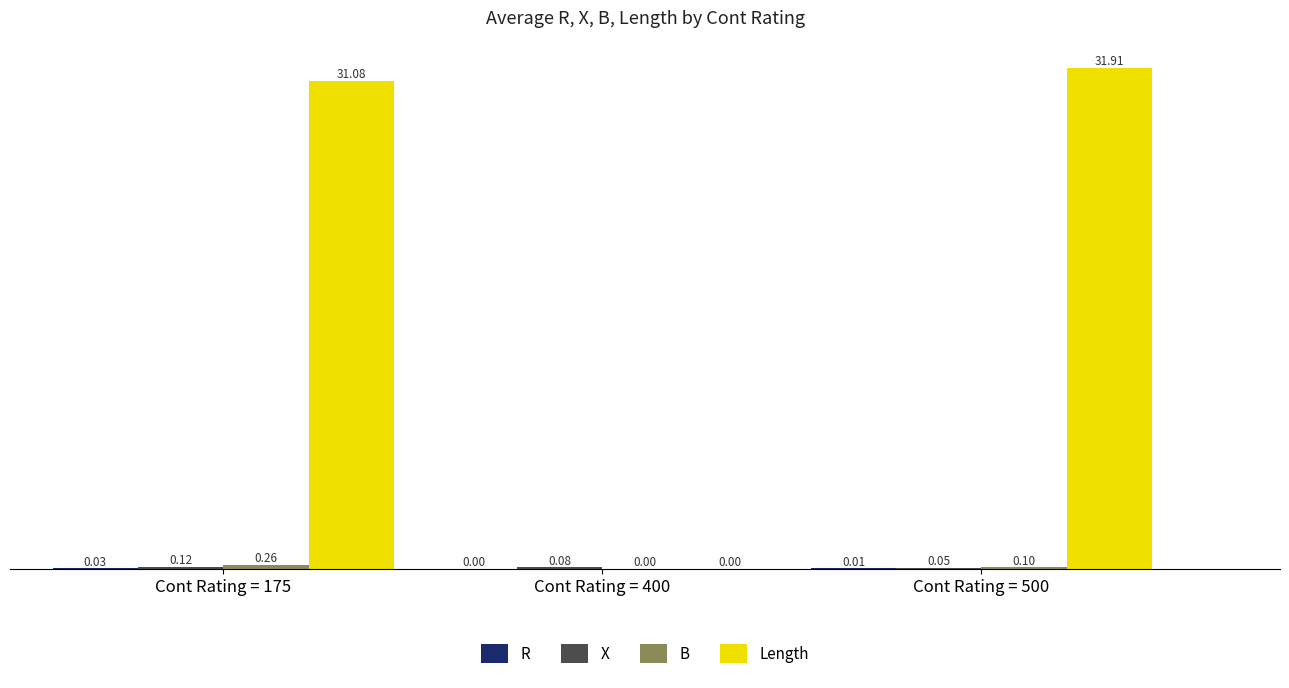

How many data points does each series have?

3